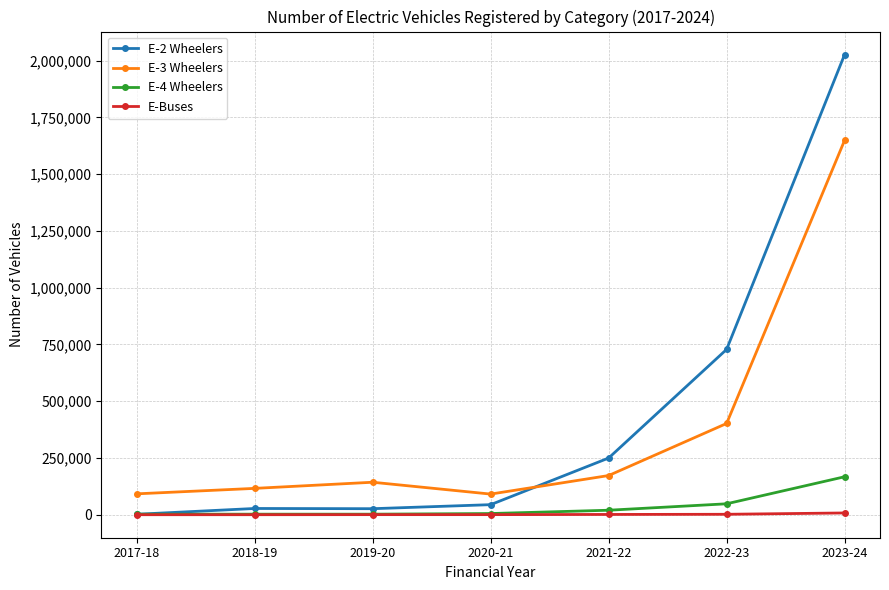

True or false: E-3 Wheelers and E-4 Wheelers cross at least once.

False